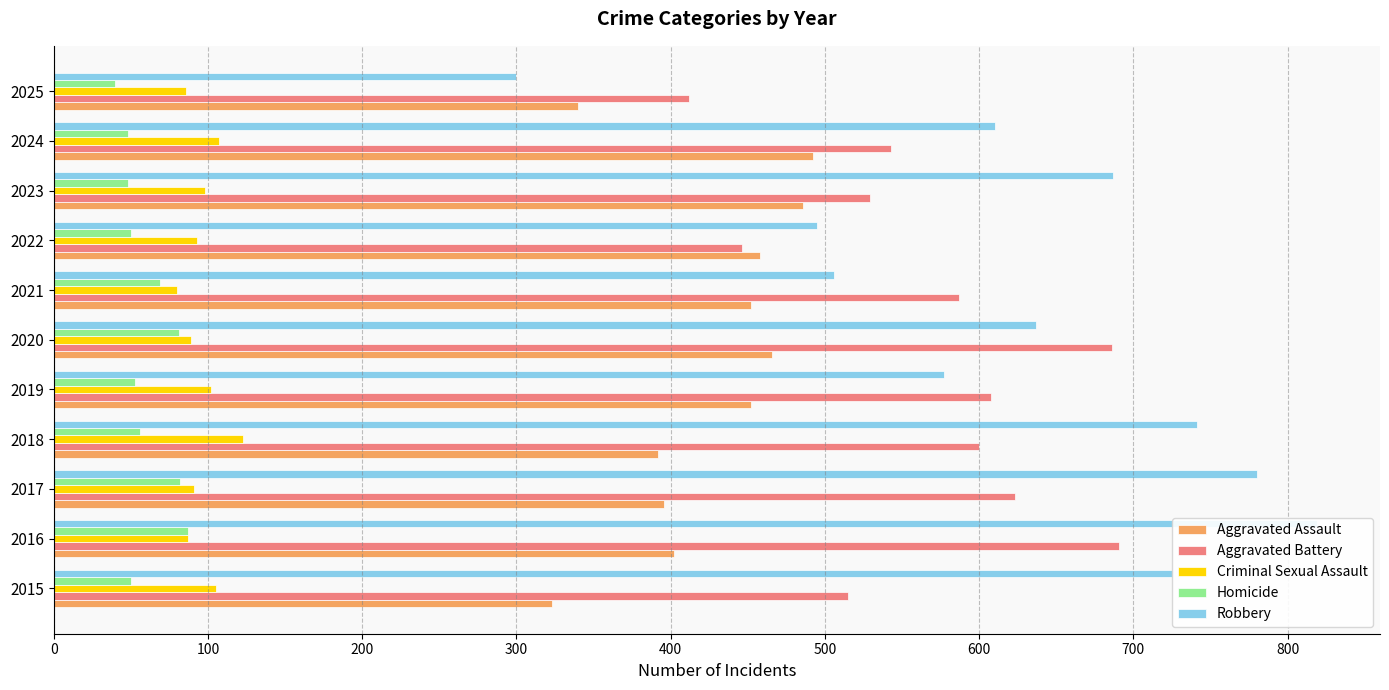

What are all the series names shown in the legend?

Aggravated Assault, Aggravated Battery, Criminal Sexual Assault, Homicide, Robbery